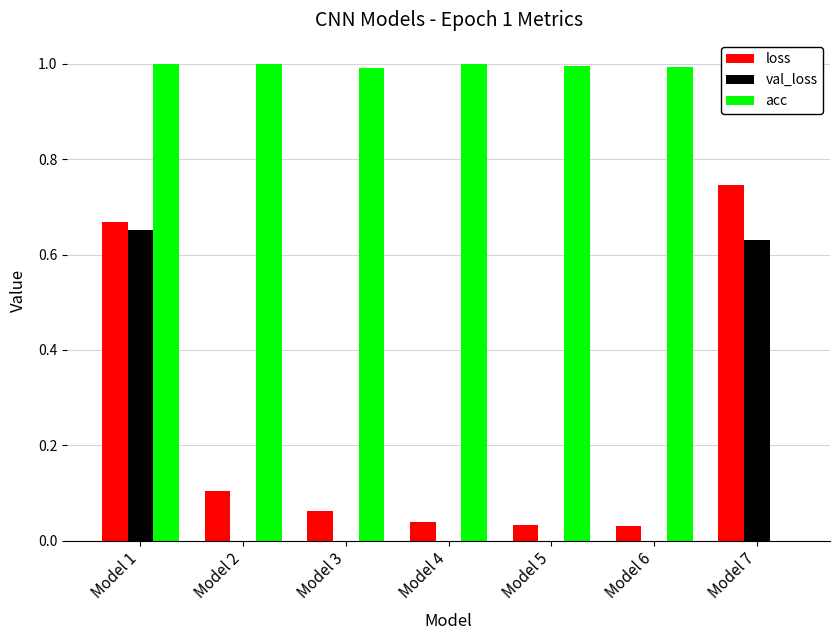

At which category is the sum across all series the highest?

Model 1